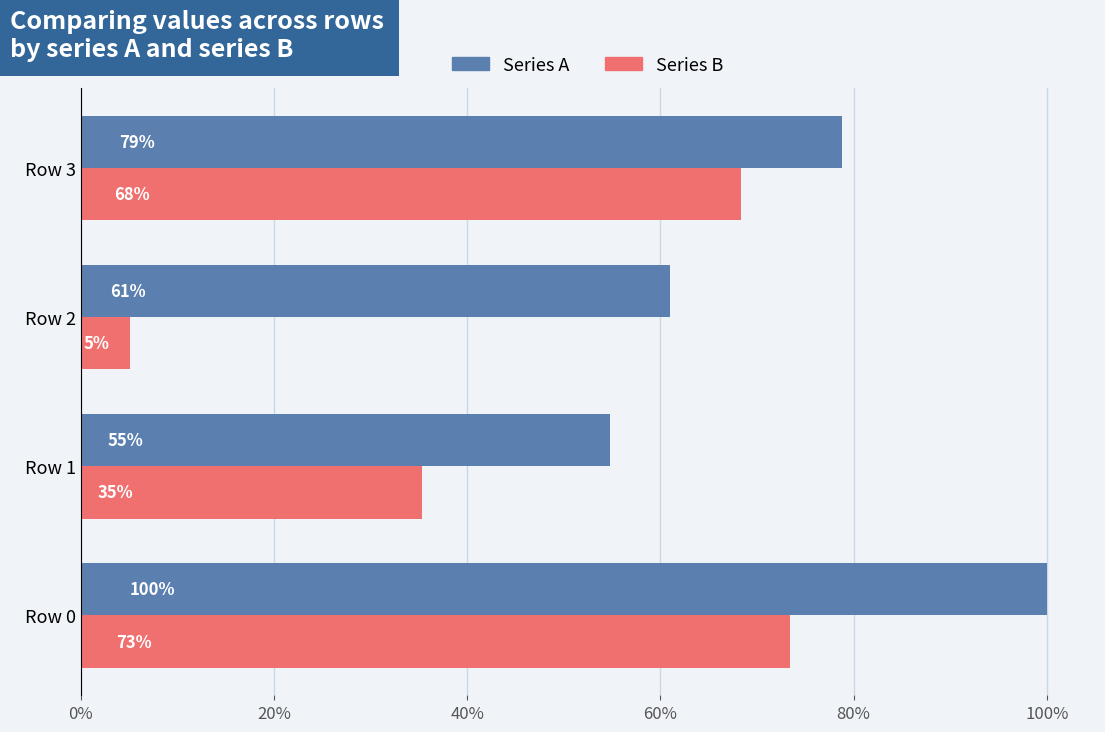

How many data points in Series A are less than 78?

2